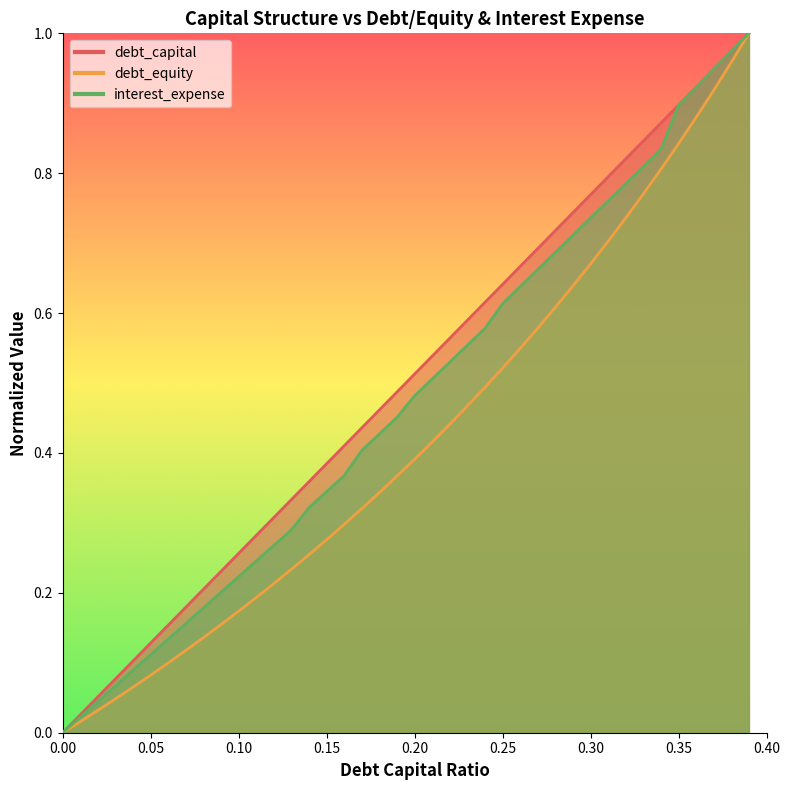

True or false: debt_capital and debt_equity cross at least once.

False